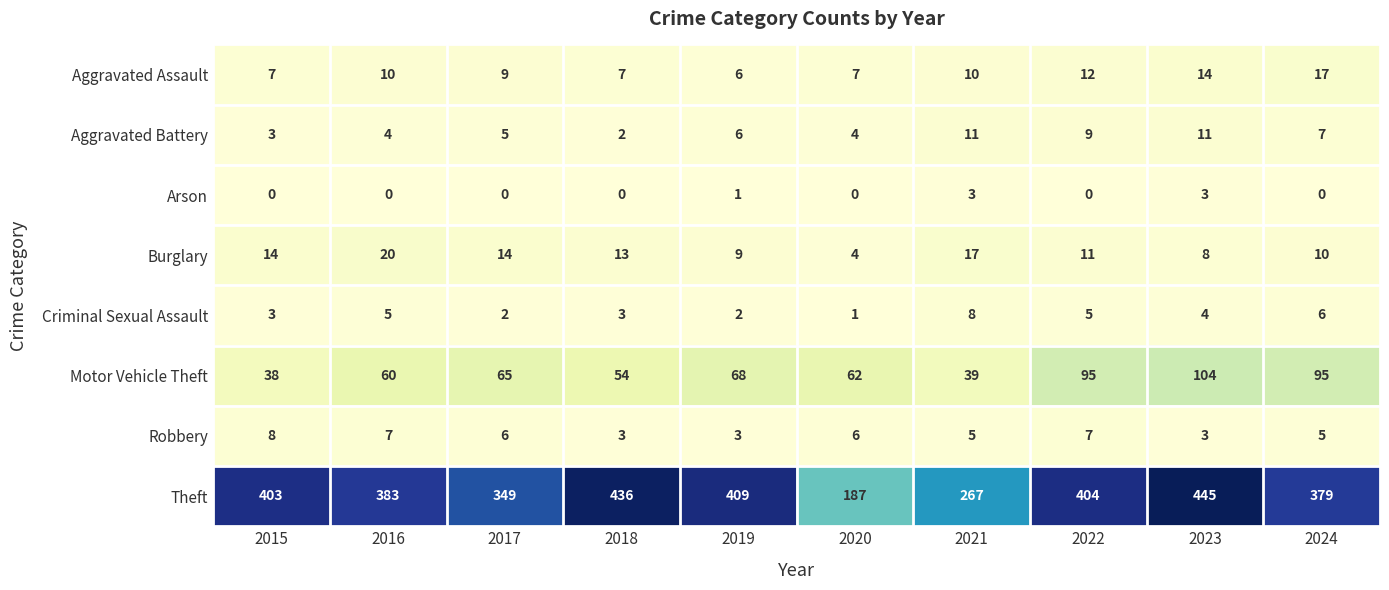

Which series has the largest total across all categories?

Theft